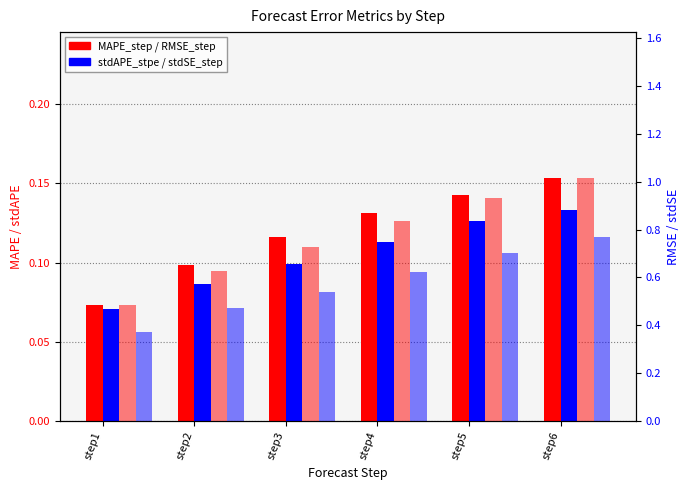

At which category is the sum across all series the highest?

step6